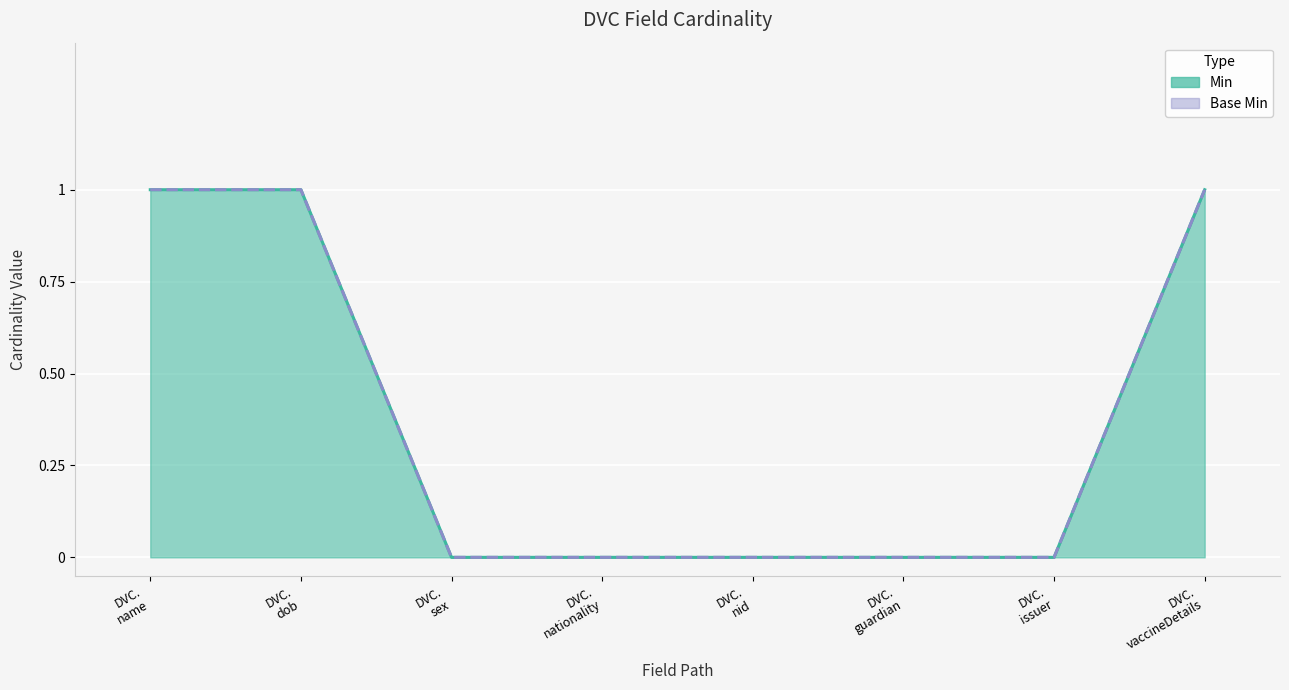

What is the difference between the Min (line) values at DVC.
sex and DVC.
vaccineDetails?

1